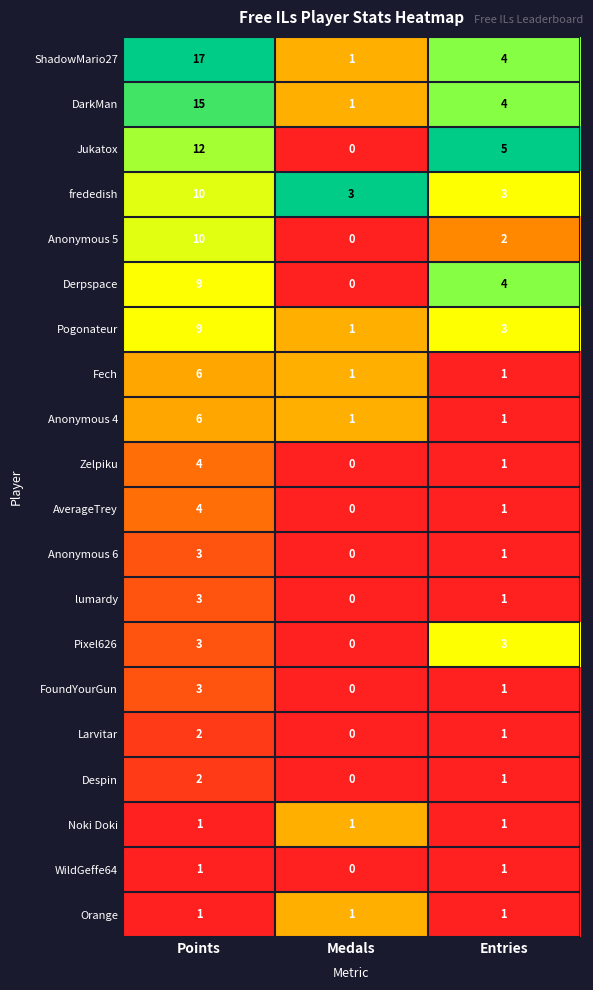

How many series are shown in this chart?

20